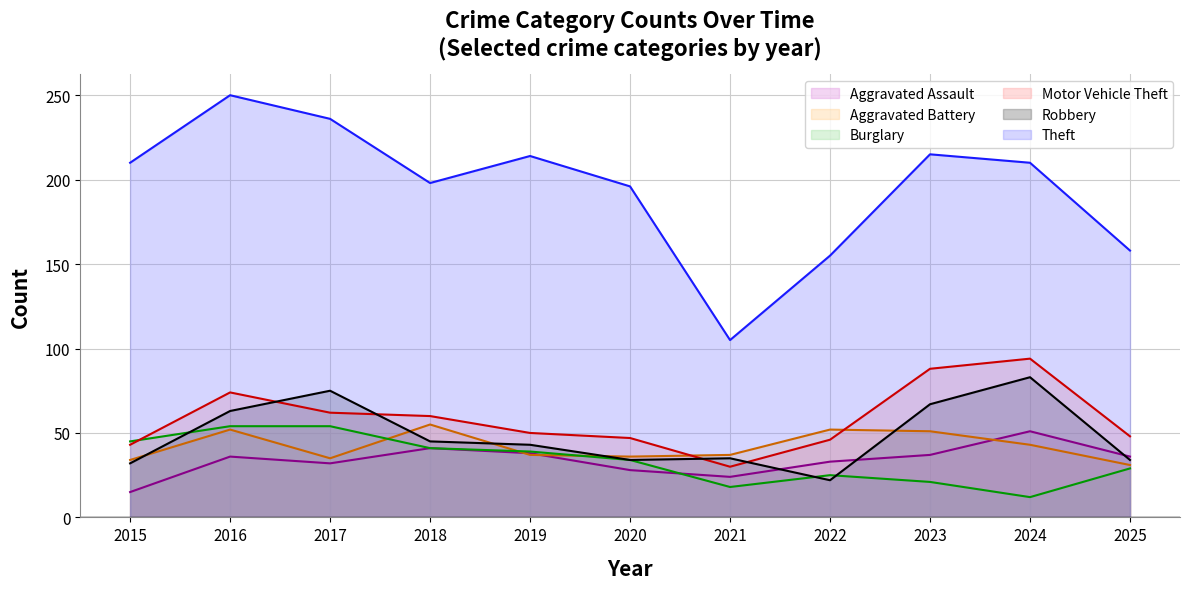

How many interior local valleys does the Burglary series have?

2